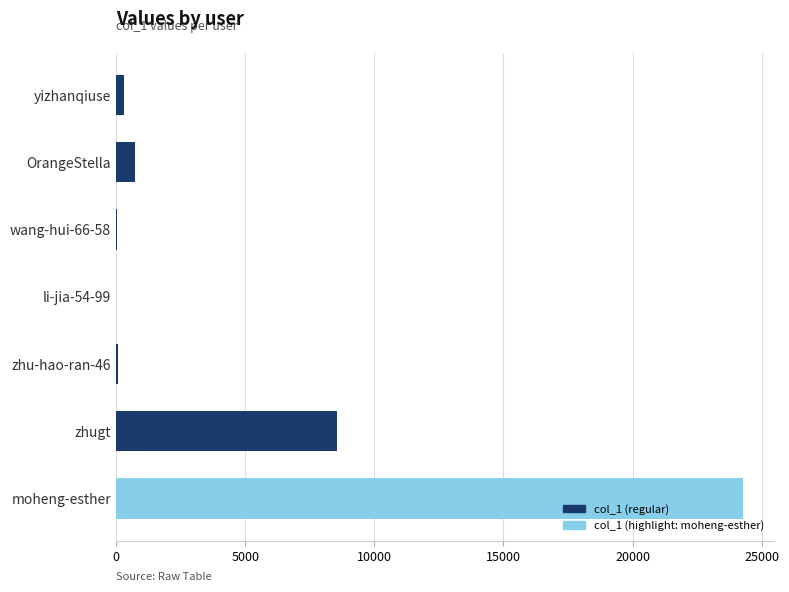

Are the bars horizontal?

Yes